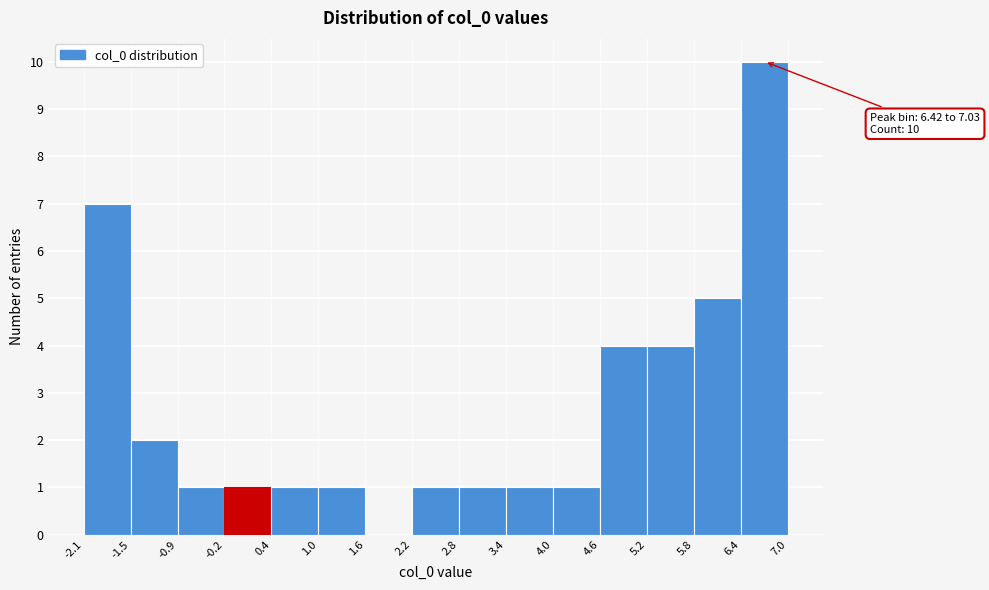

Over which range of the x-axis is the bar tallest?

6.4 to 7.0